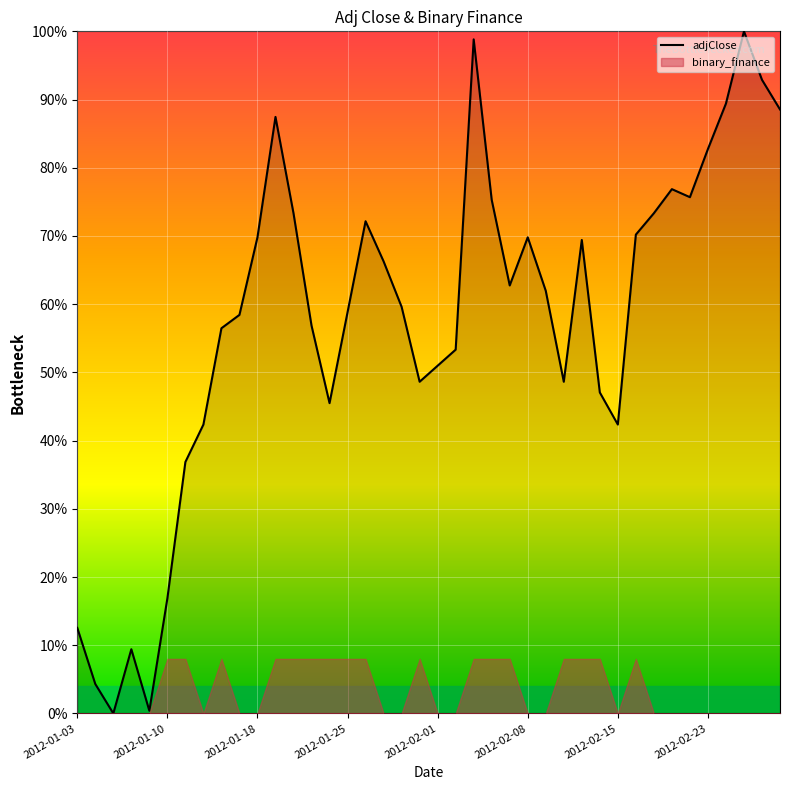

What is the sum of all values?

23.1